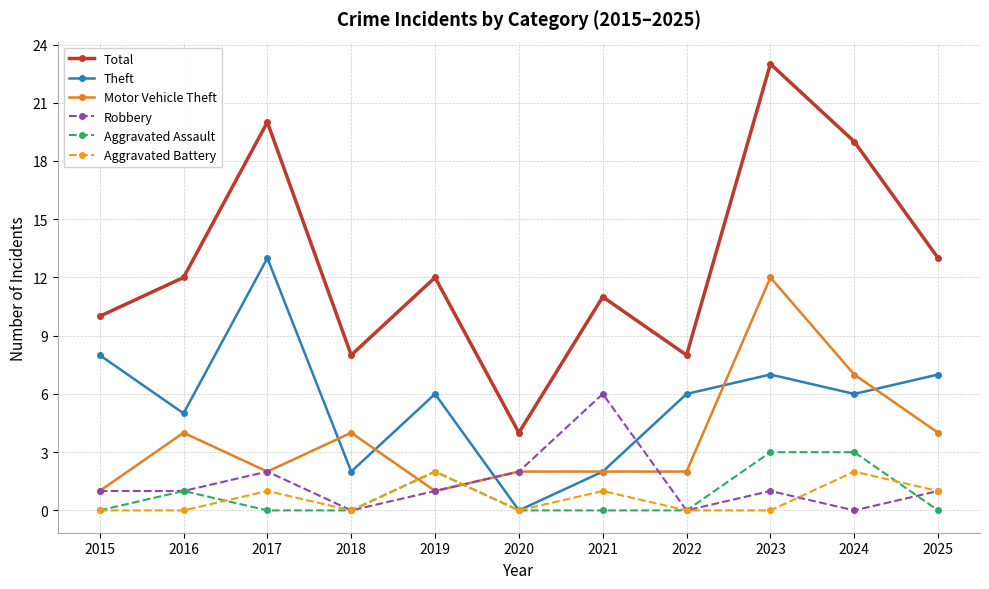

What is the value of the Total point at the 1st from the left?

10